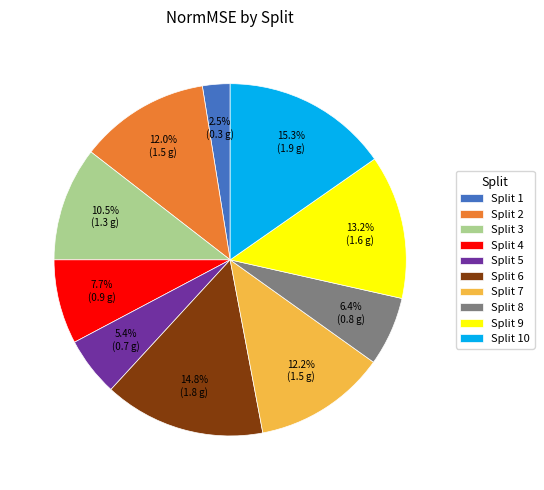

What percentage do Split 9 and Split 7 together represent?

25.4%